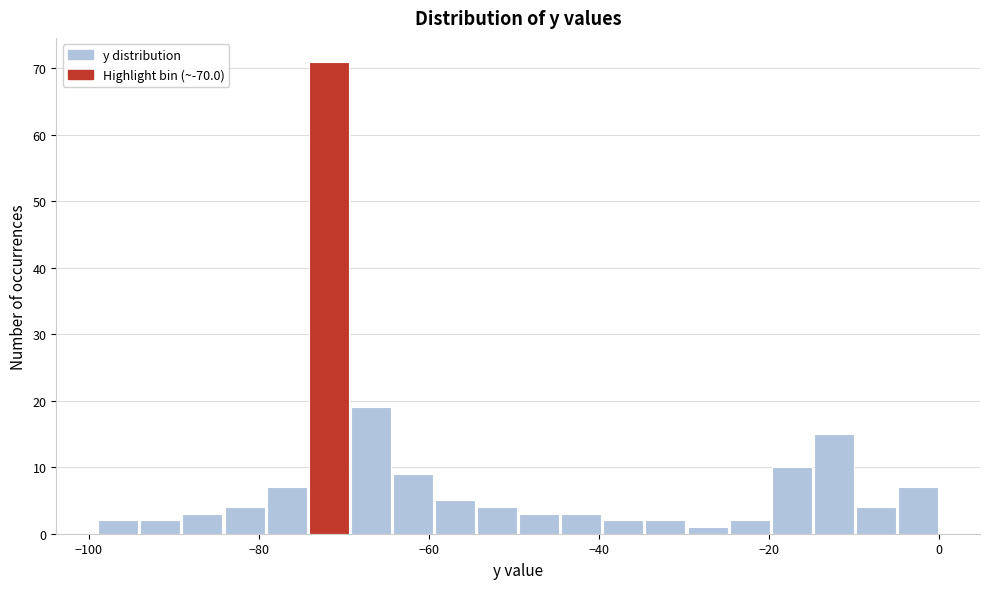

Read against the x-axis, roughly where is the centre of the tallest bar?

-72